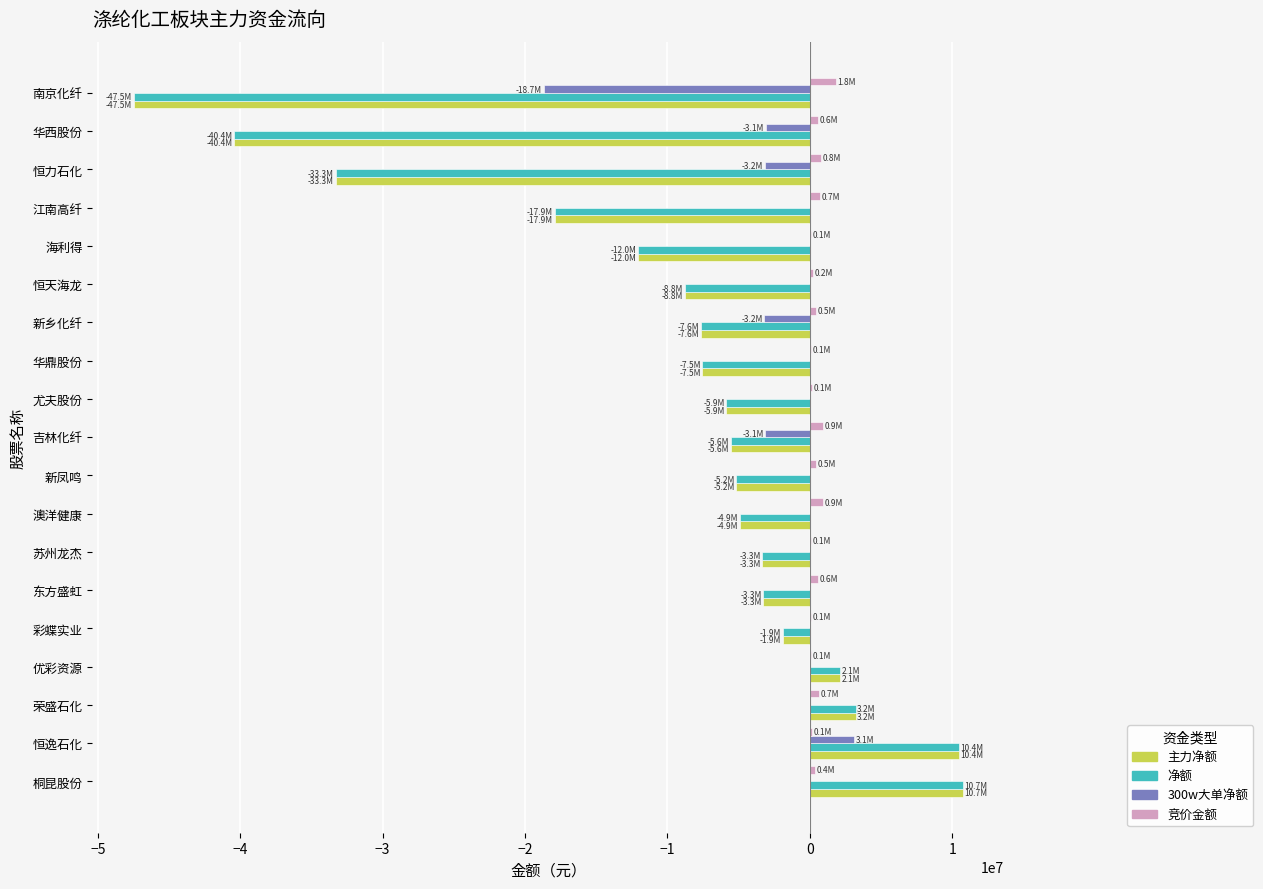

The value of 300w大单净额 at 苏州龙杰 is 0. True or false?

True